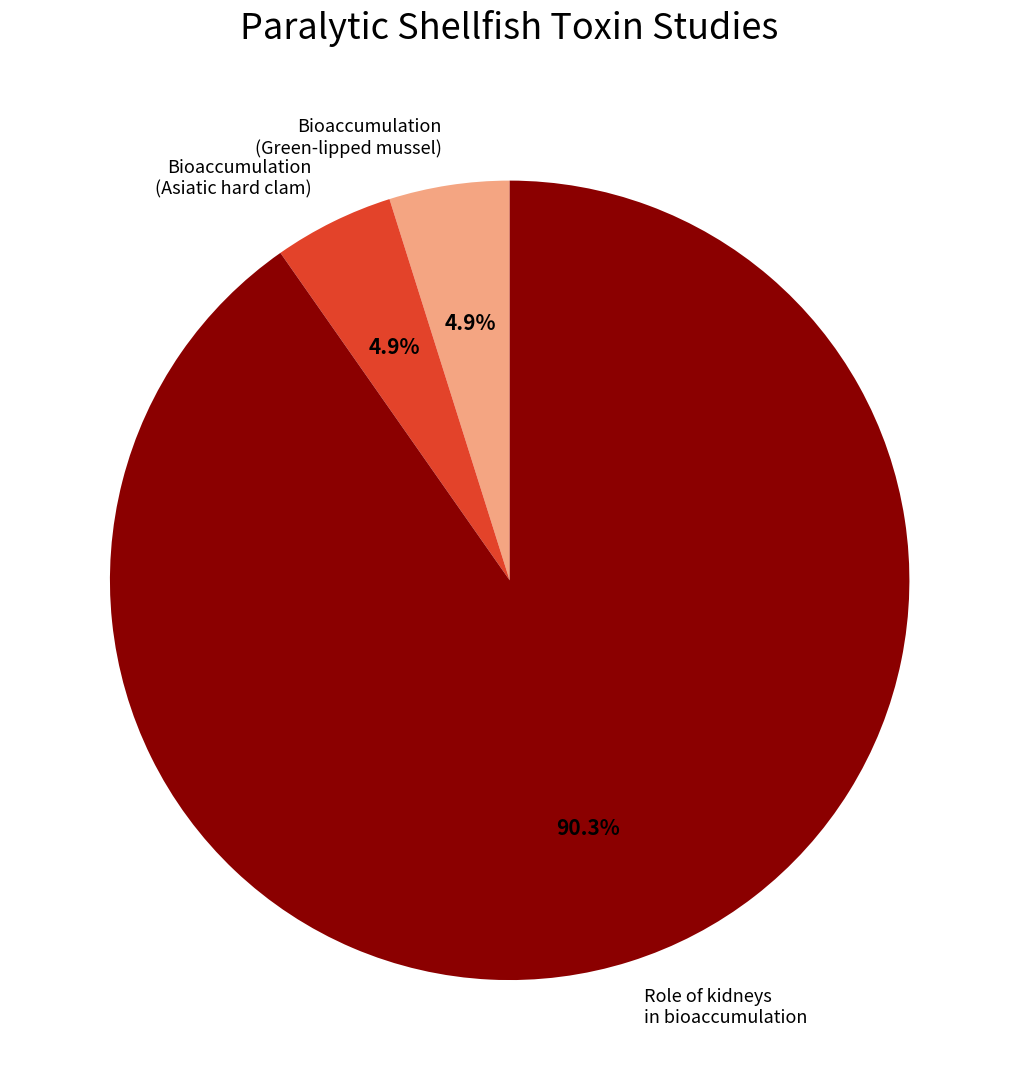

What is the total percentage of Role of kidneys in bioaccumulation and Bioaccumulation (Asiatic hard clam)?

95.1%